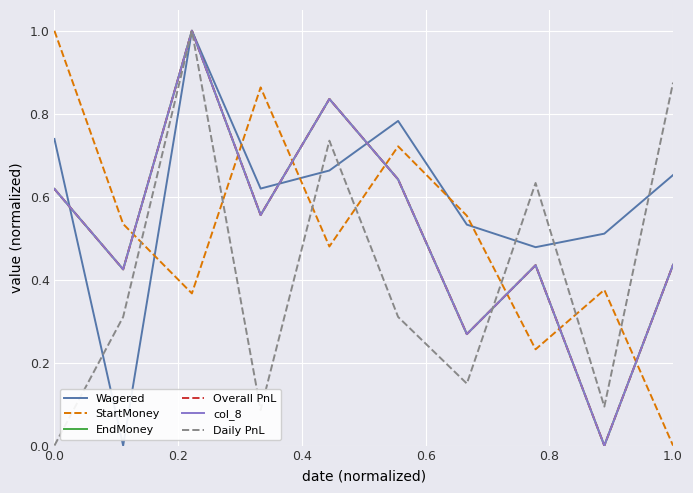

How many interior local valleys does the col_8 series have?

4